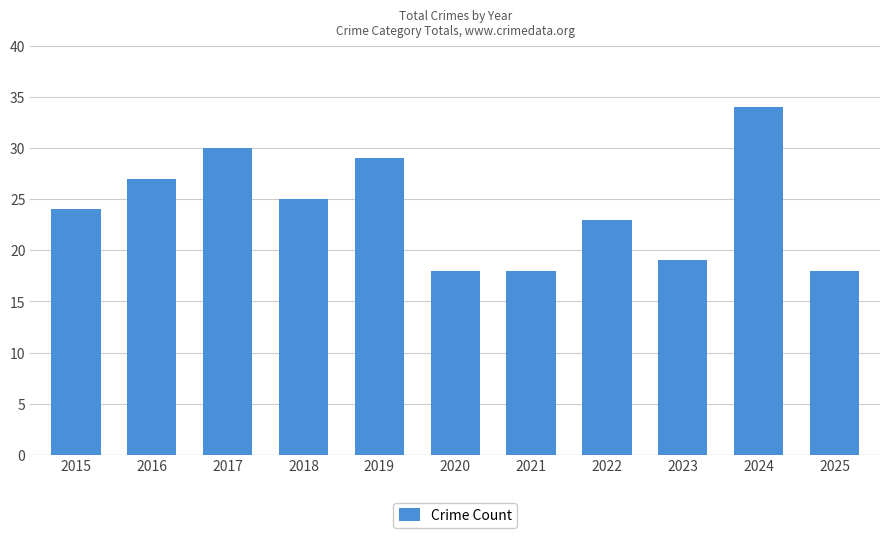

Which has a higher value, 2019 or 2022?

2019